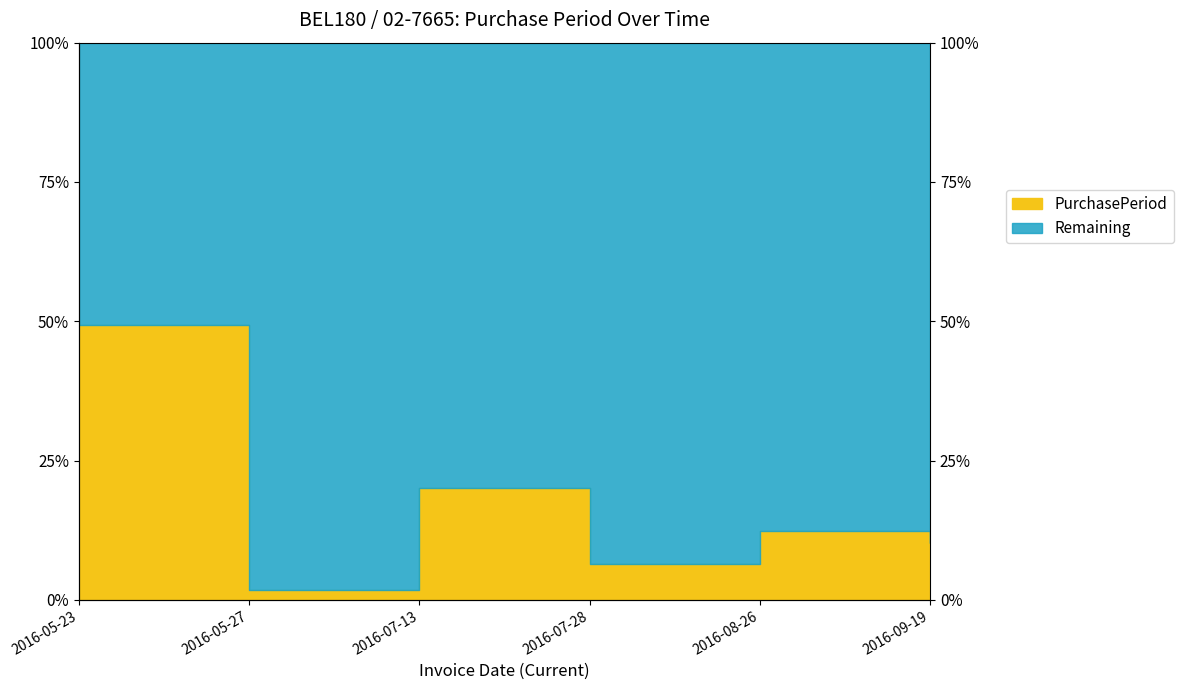

What is the sum of the values at 2016-08-26 and 2016-05-23?

61.7